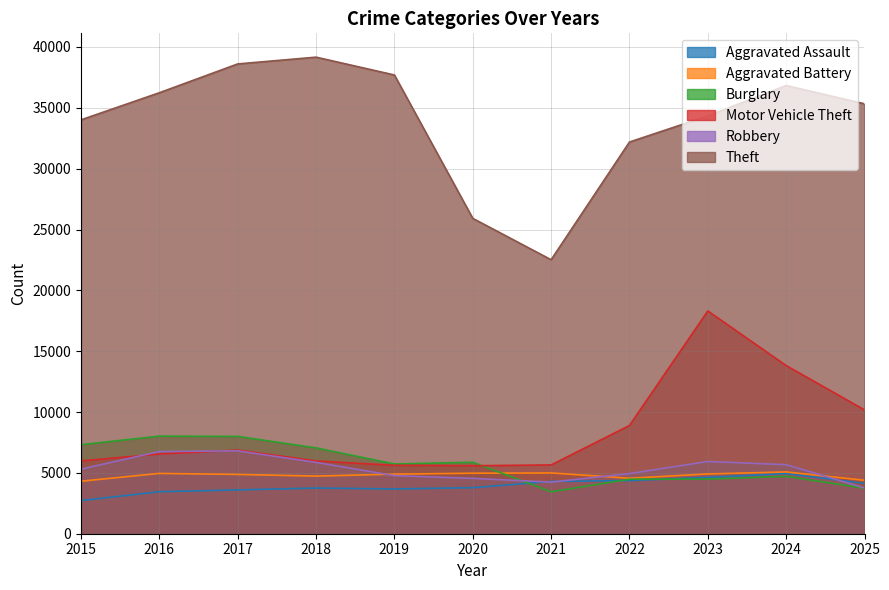

True or false: Burglary has a value of 3445 at 2021.

True